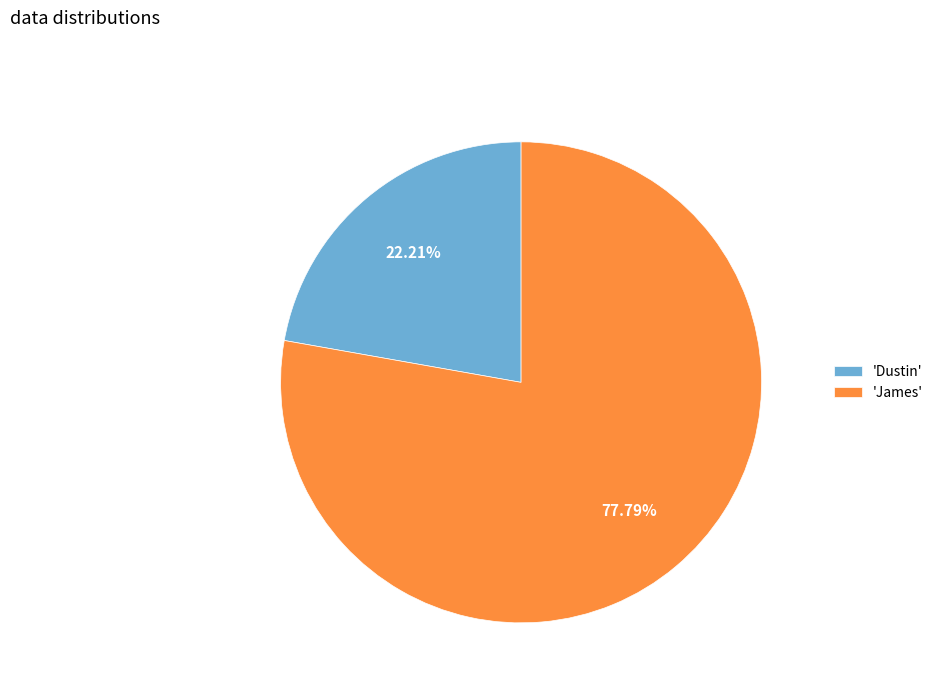

Which slice is the largest?

'James'